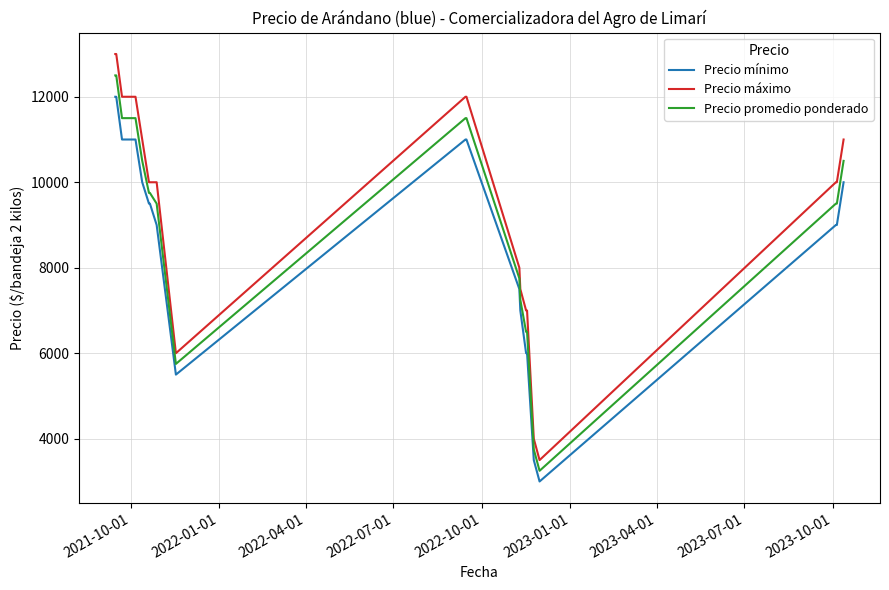

Rank the series by their average value, from lowest to highest.

Precio mínimo, Precio promedio ponderado, Precio máximo